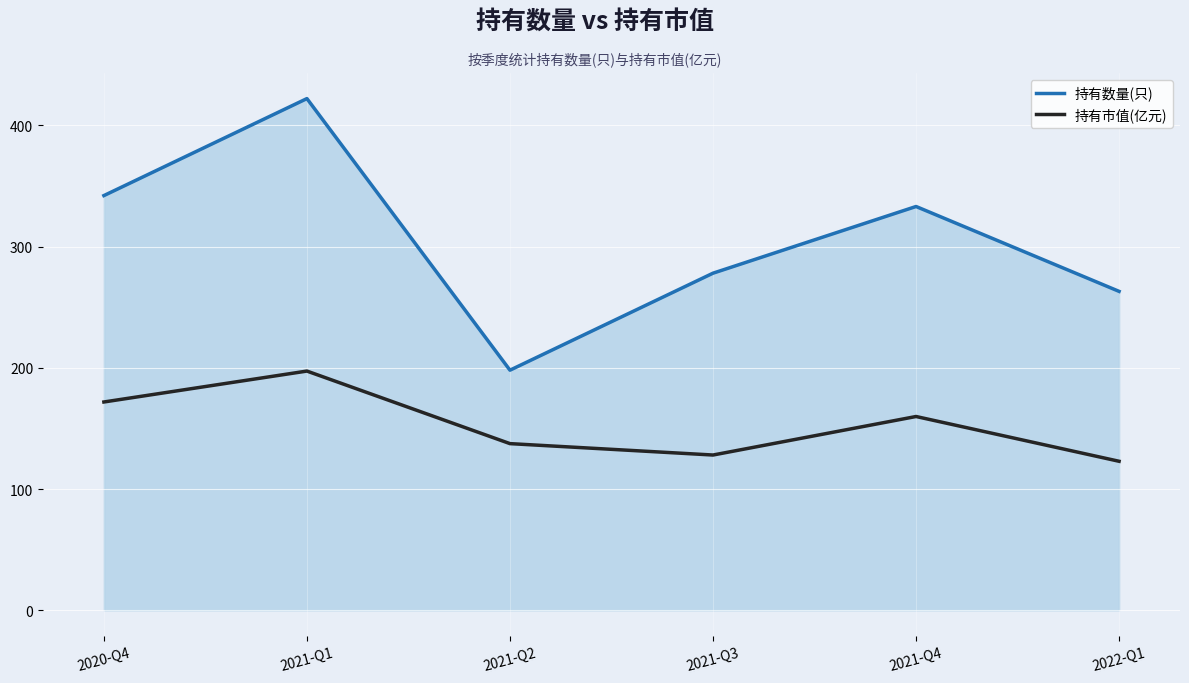

Reading left to right, transcribe all the data shown in this chart.

持有数量(只): 2020-Q4=342.0	2021-Q1=422.0	2021-Q2=198.0	2021-Q3=278.0	2021-Q4=333.0	2022-Q1=263.0
持有市值(亿元): 2020-Q4=171.8	2021-Q1=197.3	2021-Q2=137.4	2021-Q3=128.0	2021-Q4=159.8	2022-Q1=122.9